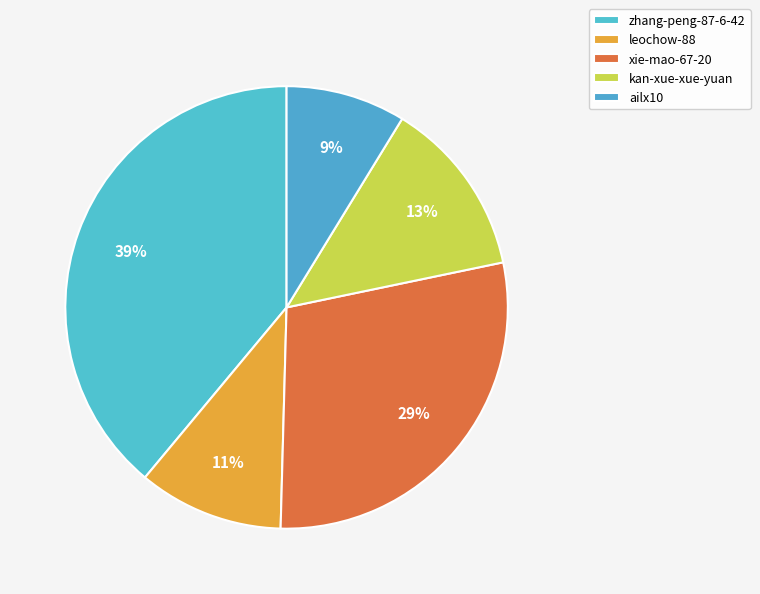

What is the smallest slice in the pie chart?

ailx10